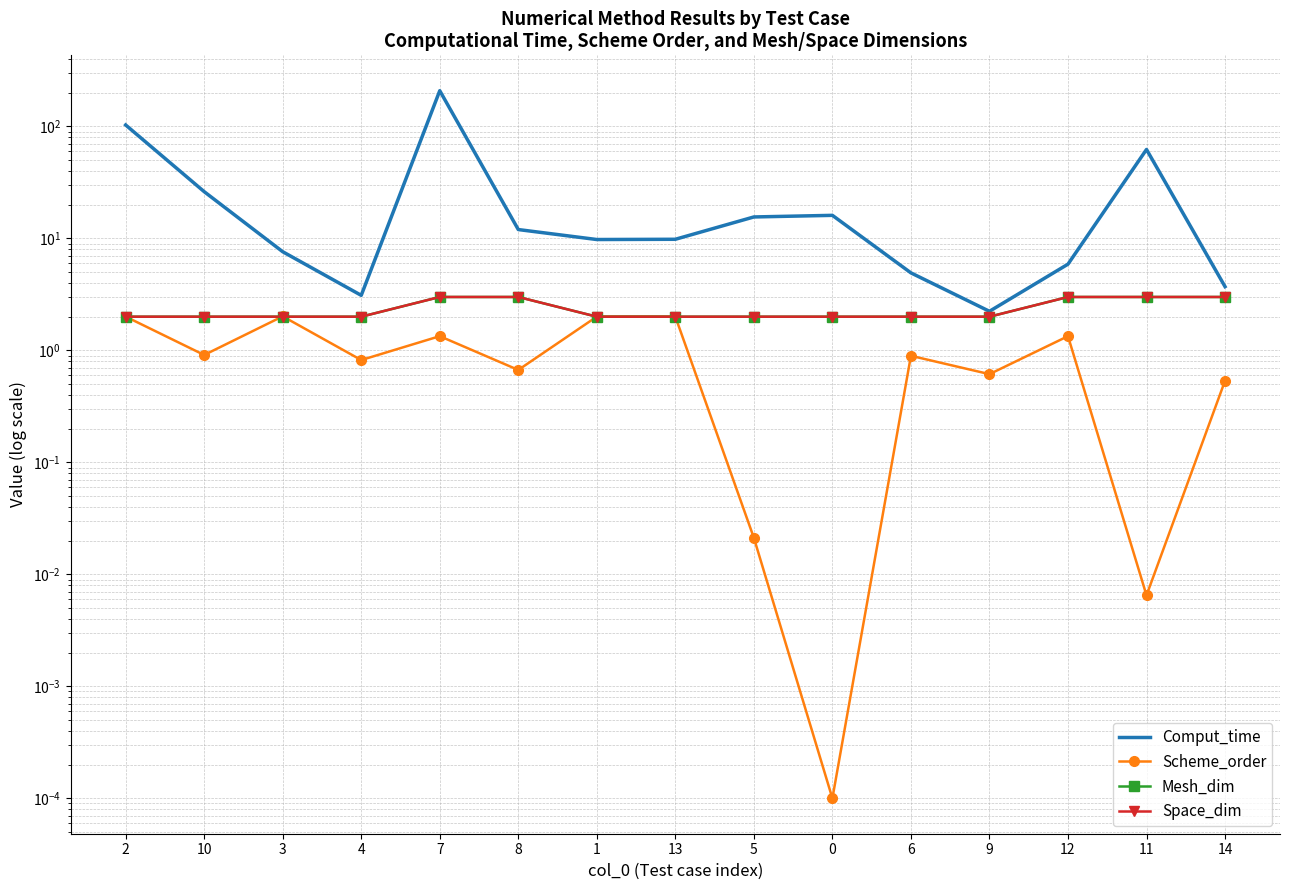

What is the label of the 4th point from the left?

4